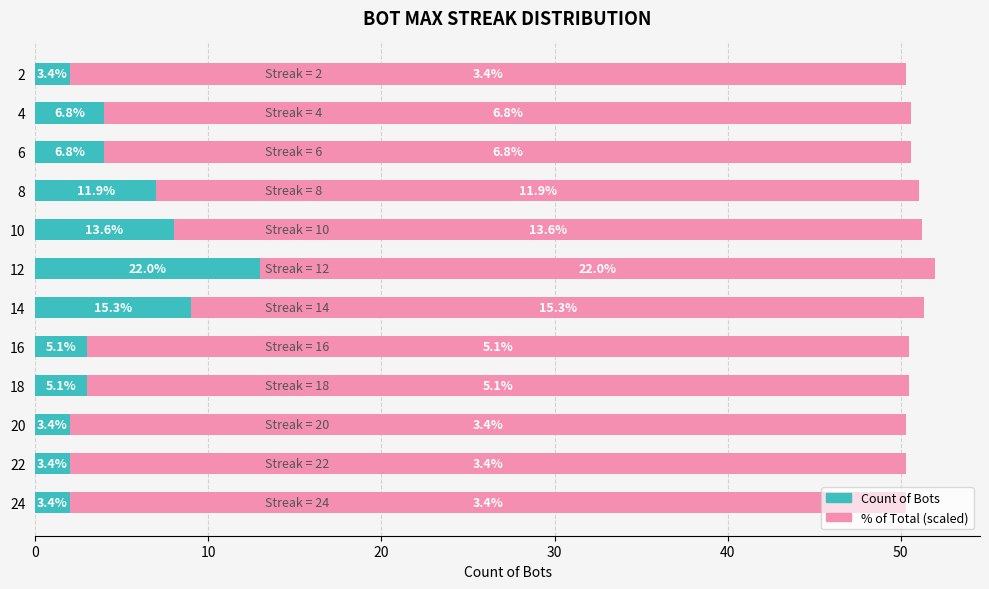

The value of Count of Bots at 12 is 18.2. True or false?

False